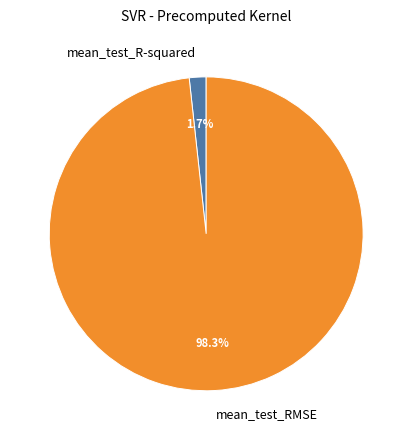

How much of the chart is everything except mean_test_R-squared?

98.3%